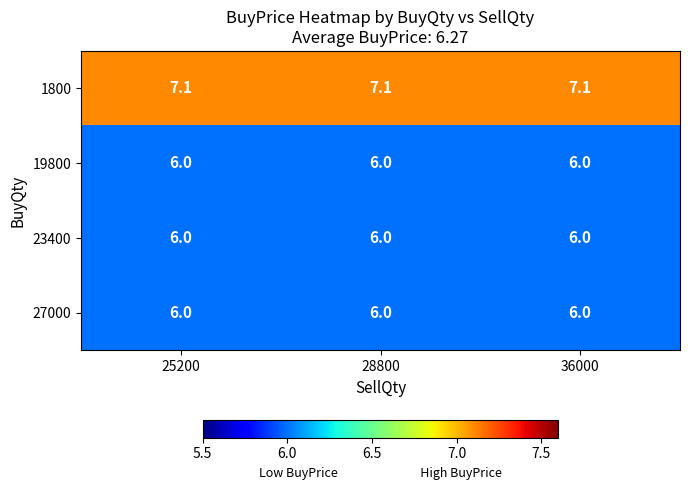

What is the spread (max minus min) of values at 36000?

1.1